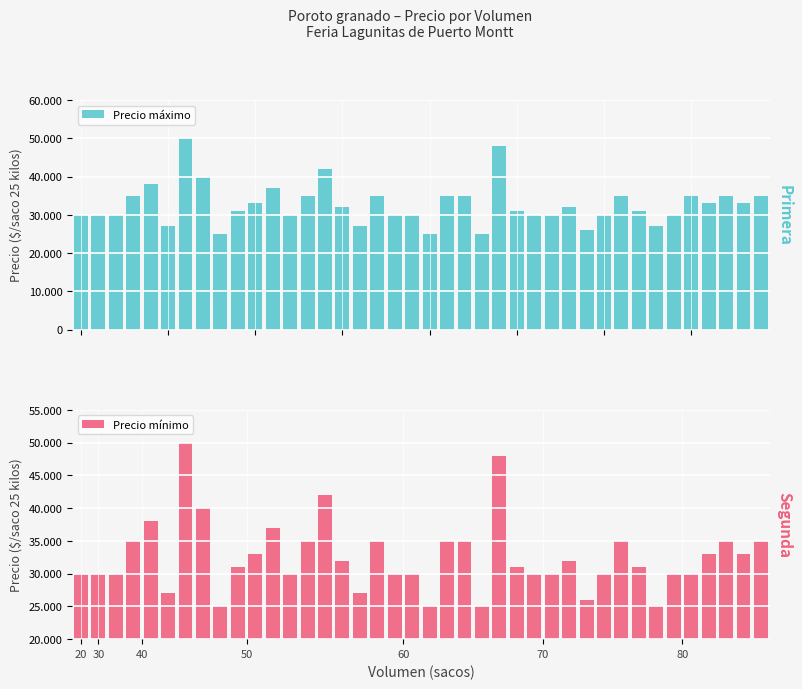

What value does the Precio máximo series have at 11?

37000